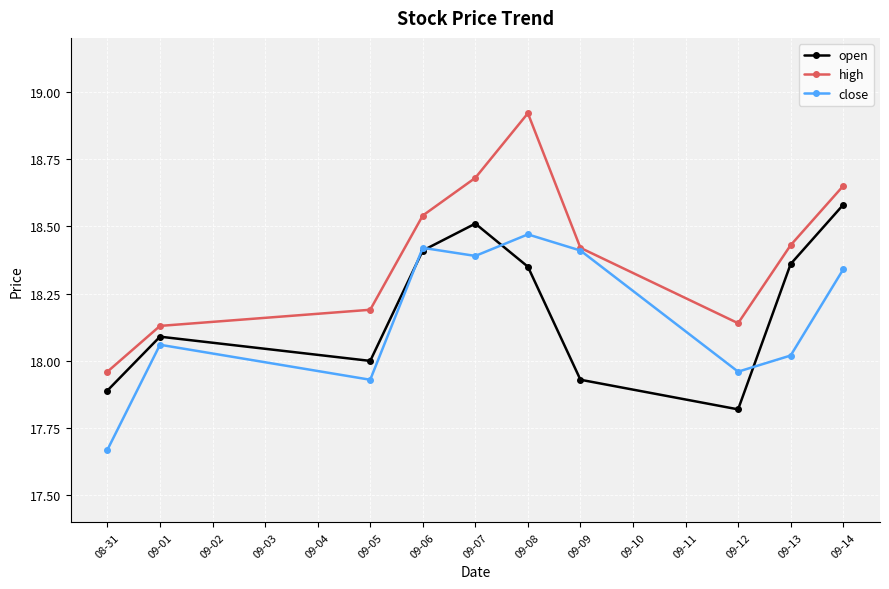

The value of close at 09-06 is 3.9. True or false?

False